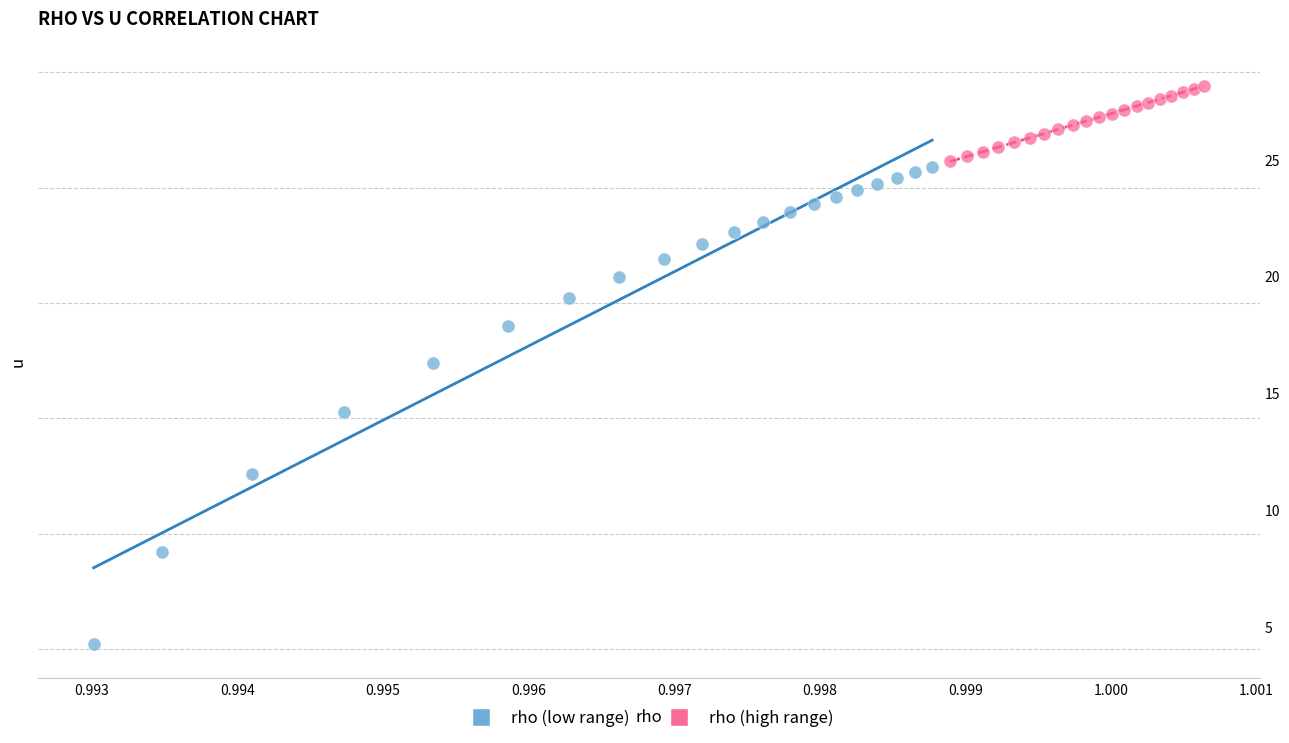

What are all the series names shown in the legend?

rho (low range), rho (high range)